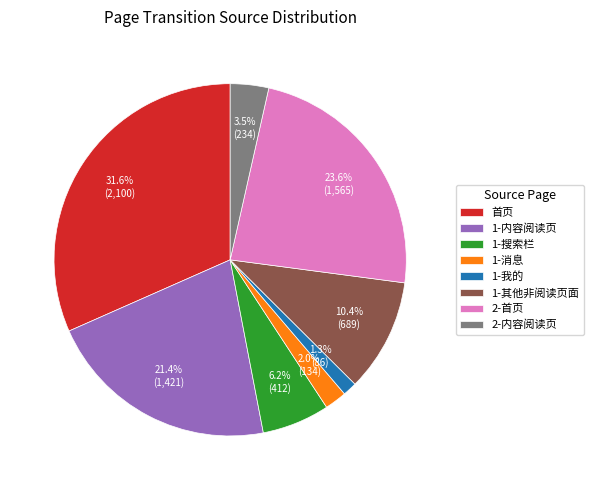

To the nearest percent, what percentage of the pie is 1-我的?

1%